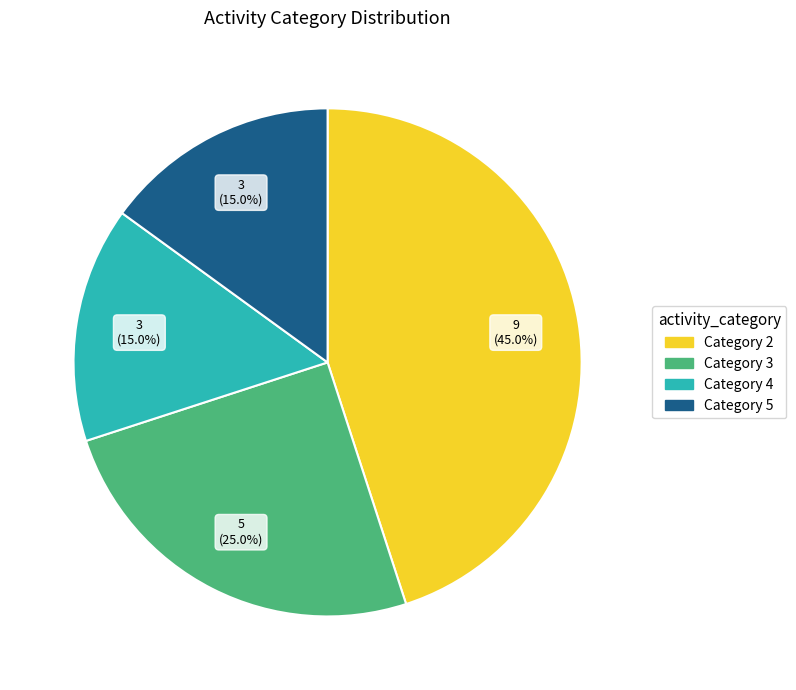

Count the number of slices in the pie.

4